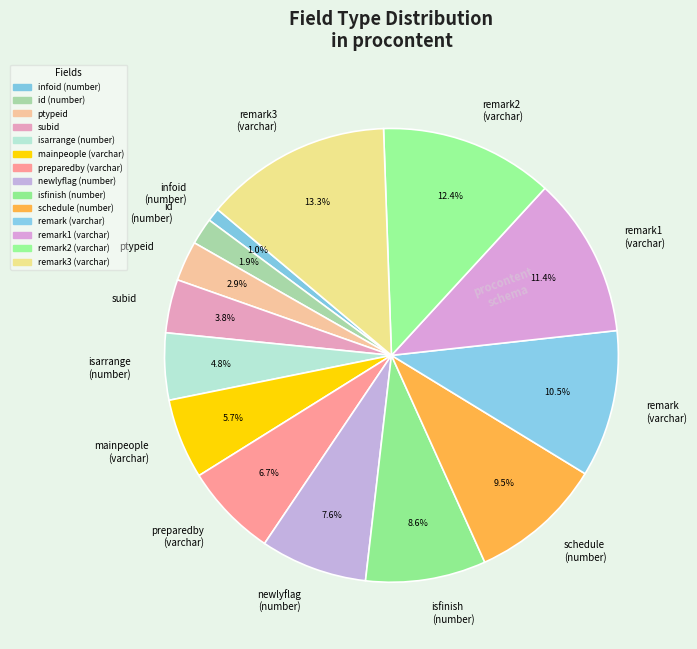

Does any single category account for the majority?

No